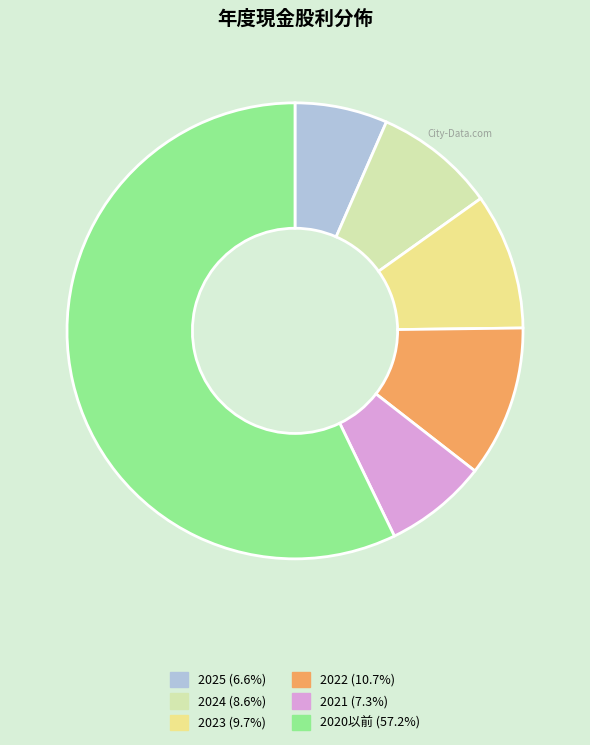

Is there any slice that represents more than half of the pie?

Yes